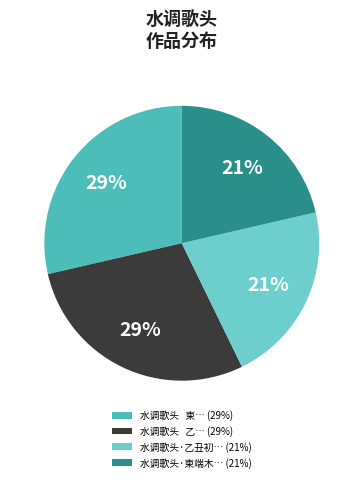

Which has a higher value, 水调歌头 乙… (29%) or 水调歌头·乙丑初… (21%)?

水调歌头 乙… (29%)